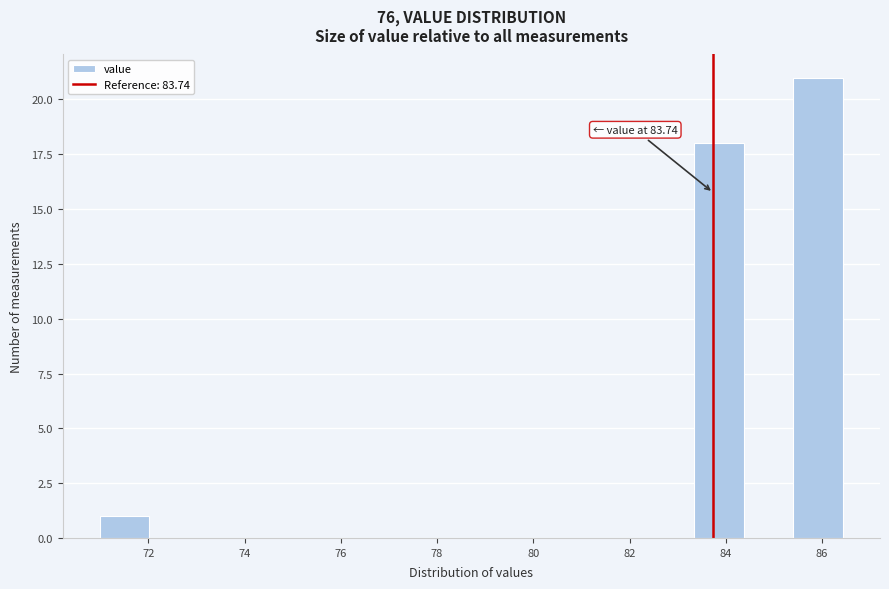

Over which range of the x-axis is the bar tallest?

85.4 to 86.4